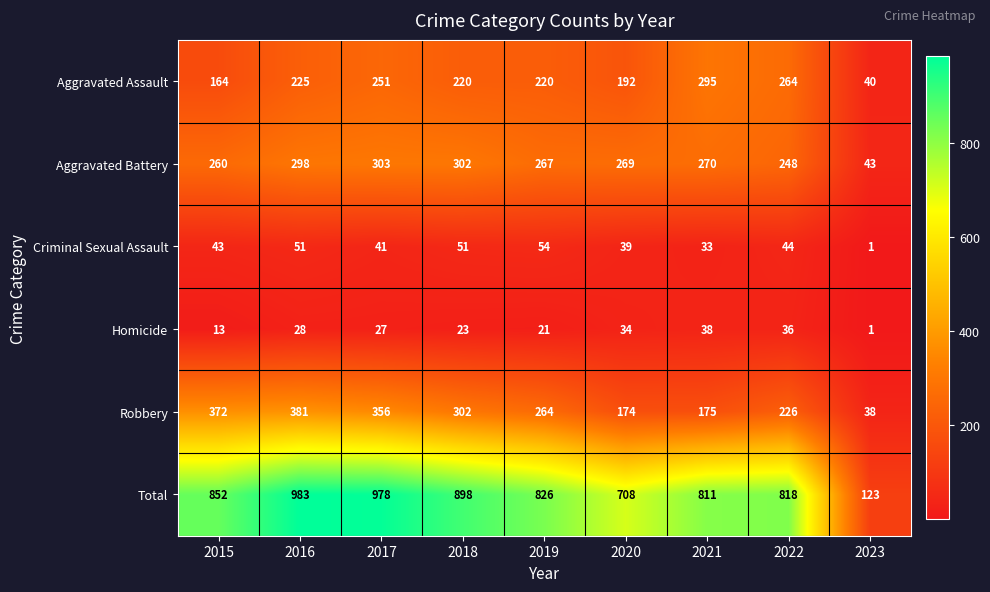

What is the spread (max minus min) of values at 2017?

951